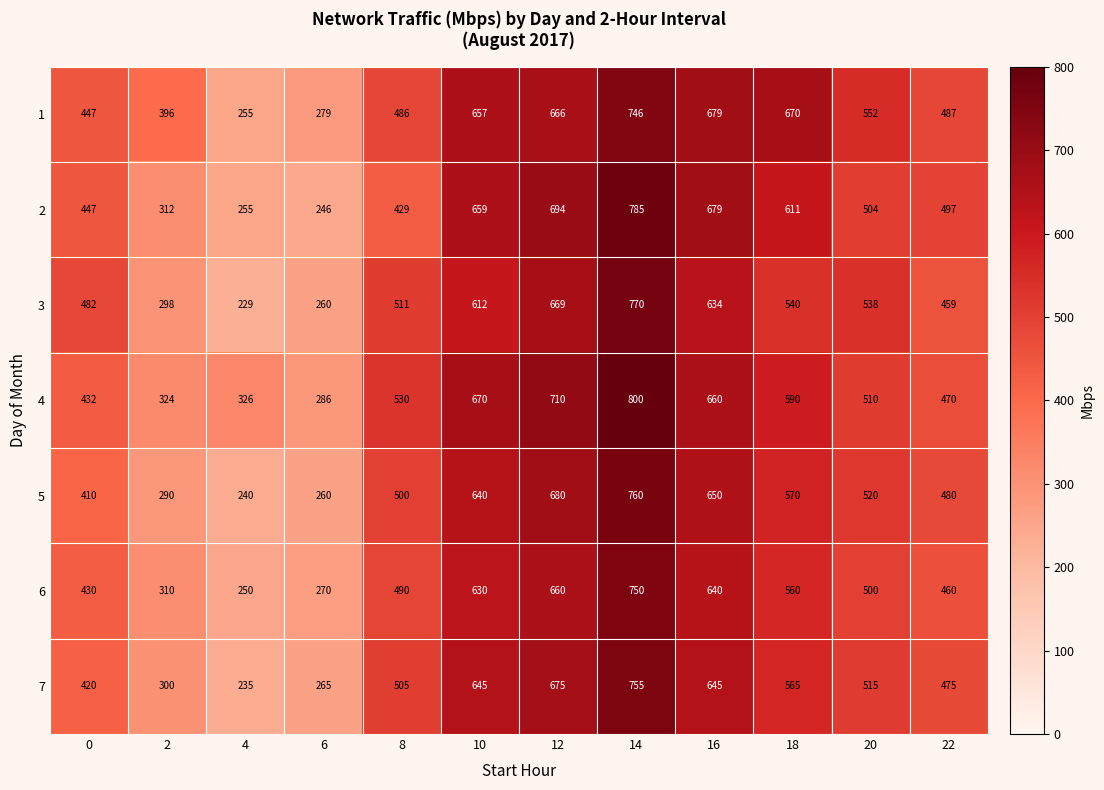

What is the difference between the second highest and minimum values in the 7 series?

440